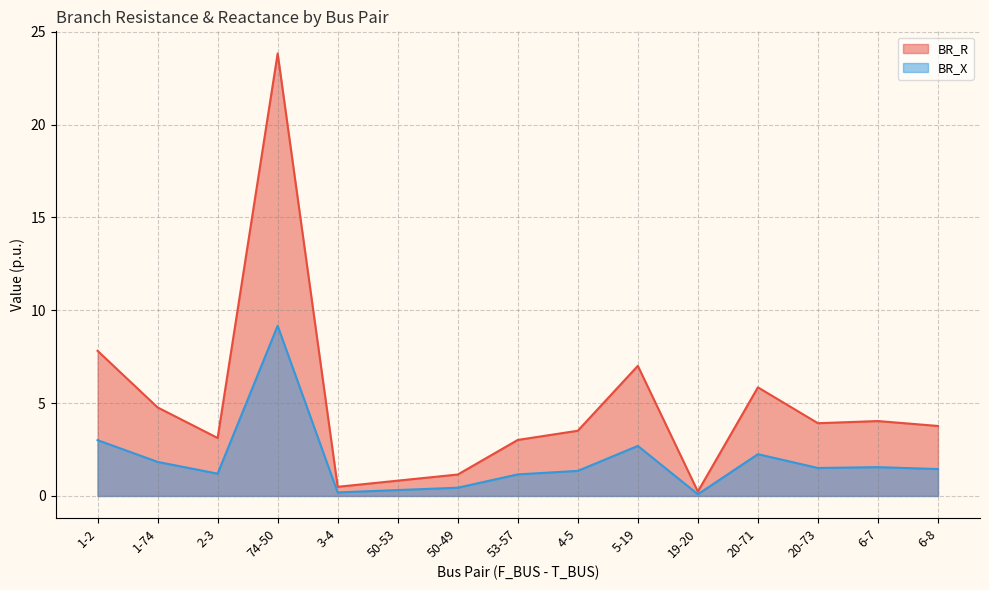

What is the difference between the maximum and second lowest values in the BR_X series?

9.0